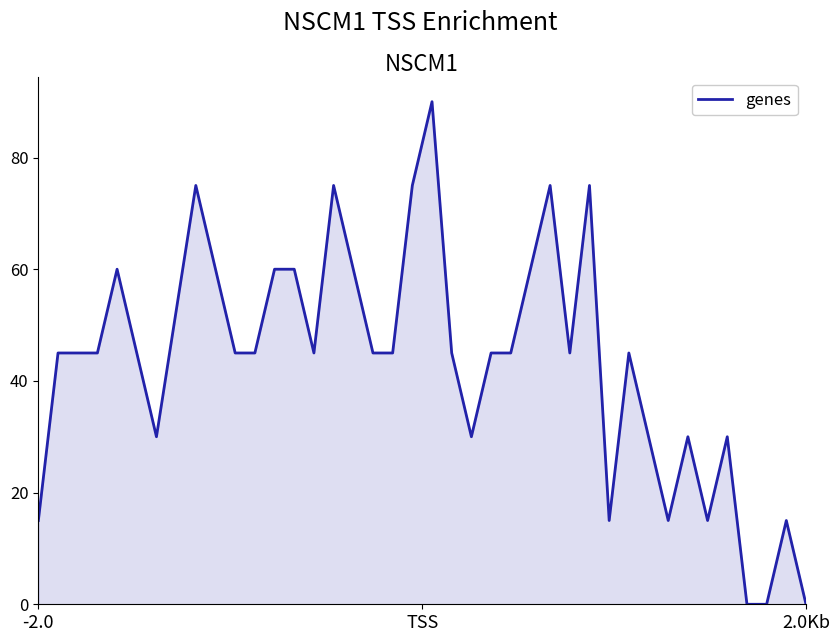

What is the greatest value displayed?

90.0